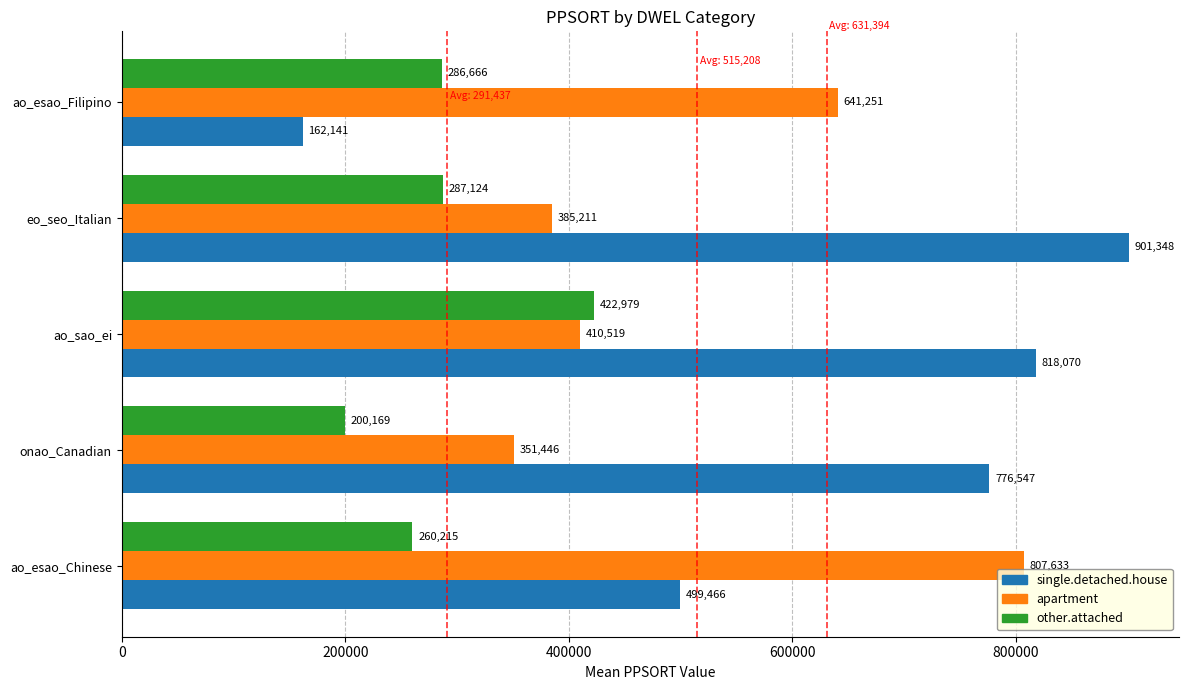

The apartment series shows 641251 at ao_esao_Filipino. True or false?

True